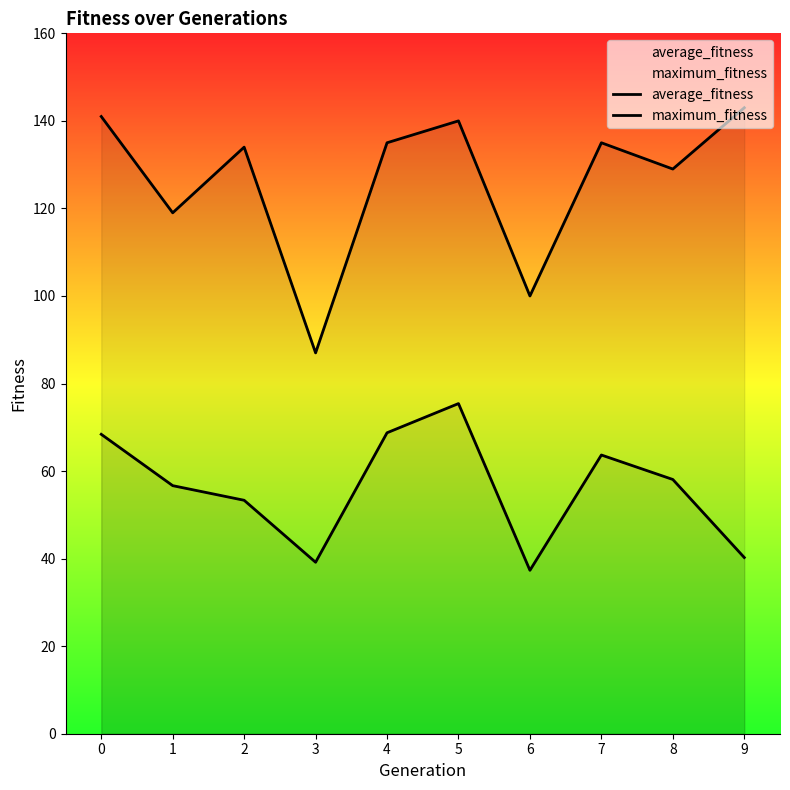

Which series has the largest range (max minus min)?

maximum_fitness